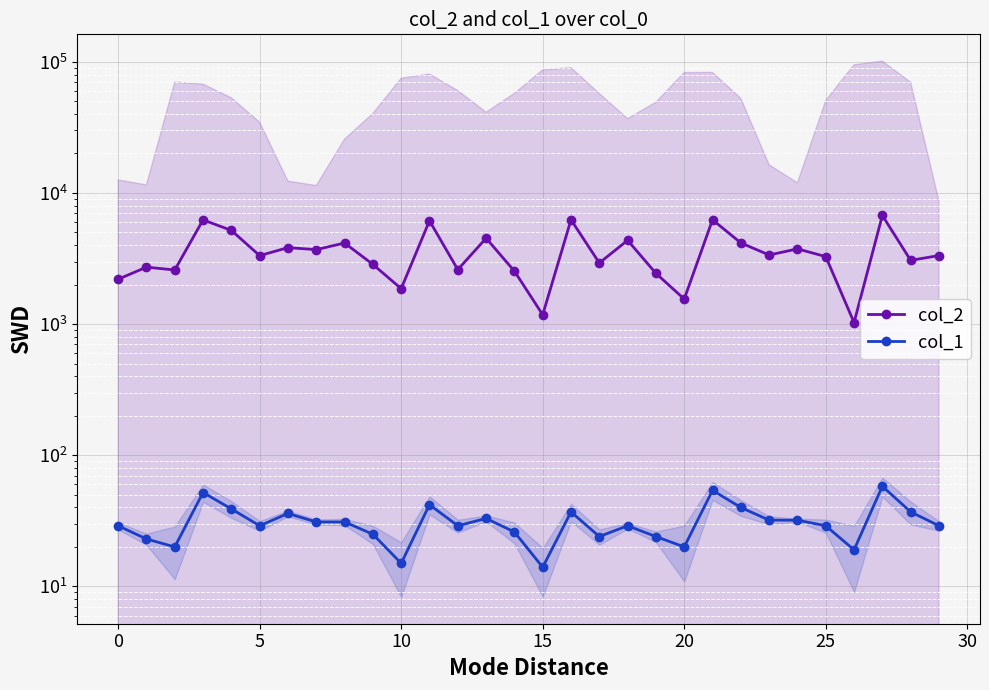

True or false: col_1 and col_2 cross at least once.

False